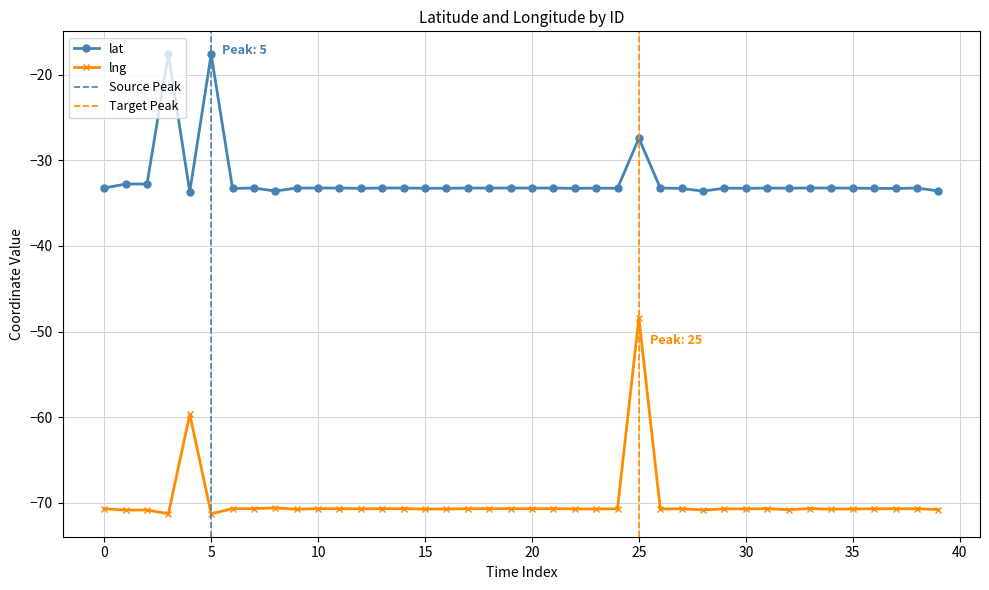

How many lines are shown in the chart?

2